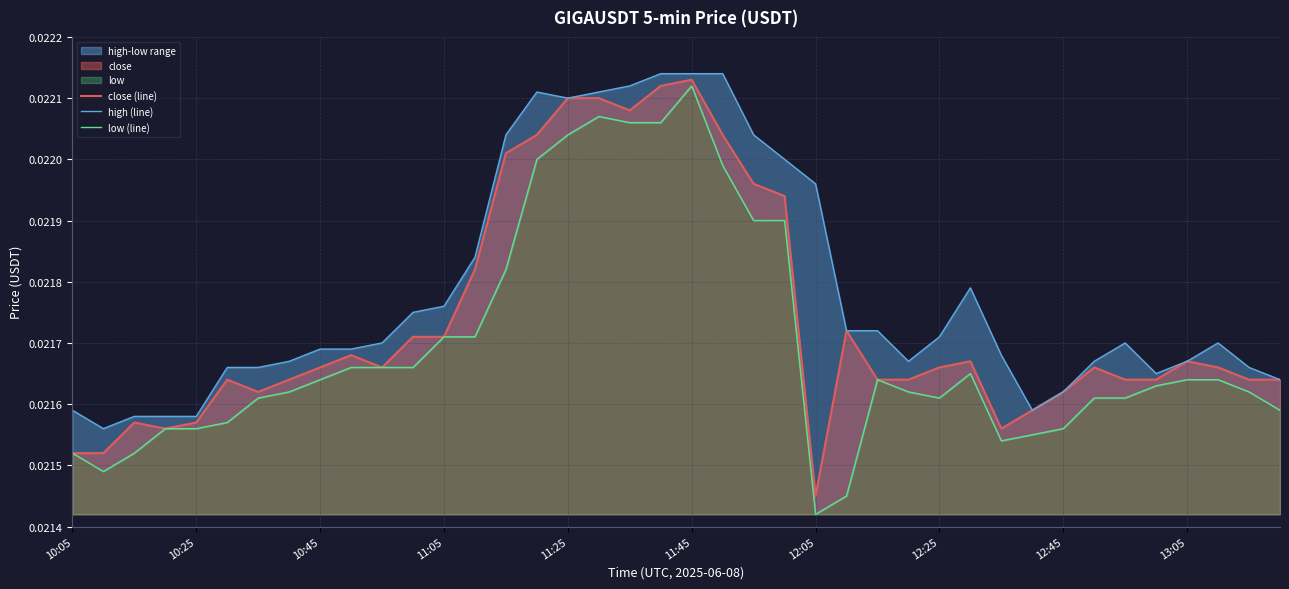

The close (line) series shows 0.0 at 23. True or false?

False